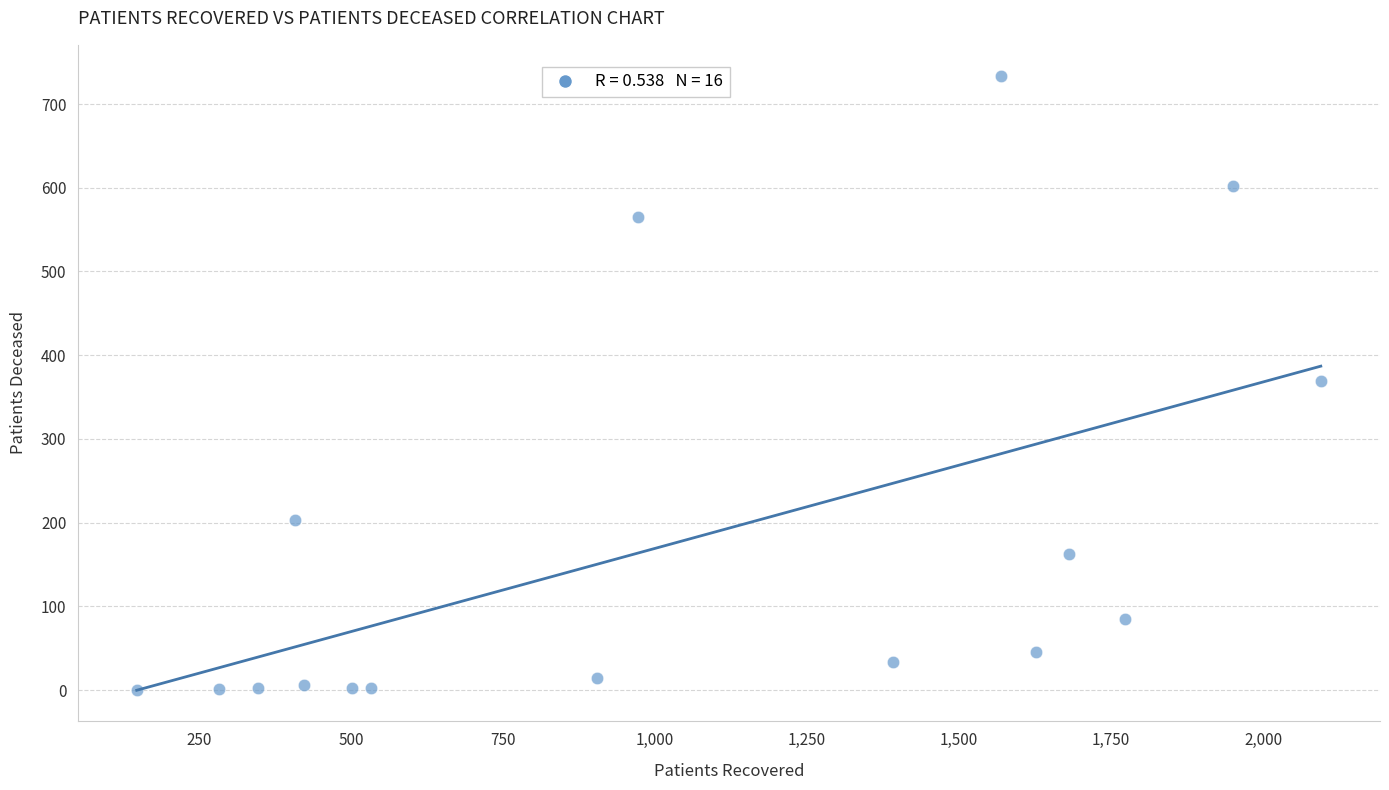

What is the range of X values (max minus min)?

1948